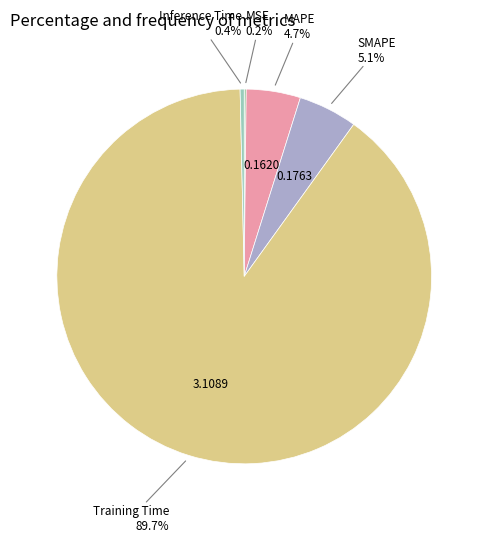

Is SMAPE the majority of the pie?

No